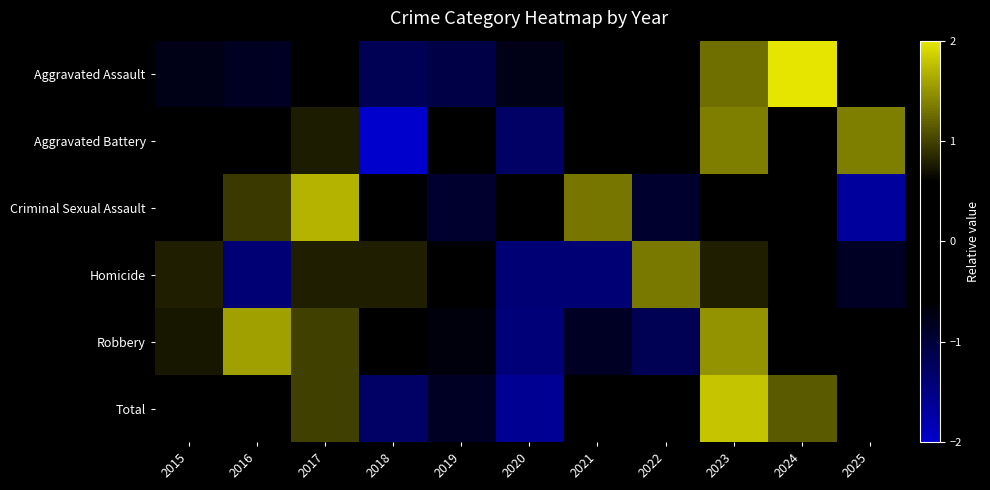

Reading right to left, extract all data points from this chart.

Aggravated Assault: 2025=0.5	2024=2.1	2023=1.3	2022=0.3	2021=0.3	2020=-0.8	2019=-1.1	2018=-1.2	2017=0.1	2016=-0.8	2015=-0.8
Aggravated Battery: 2025=1.4	2024=0.4	2023=1.4	2022=0.0	2021=-0.2	2020=-1.3	2019=0.2	2018=-2.1	2017=0.8	2016=-0.1	2015=-0.4
Criminal Sexual Assault: 2025=-1.7	2024=0.6	2023=-0.2	2022=-0.9	2021=1.3	2020=-0.5	2019=-0.9	2018=0.2	2017=1.7	2016=1.0	2015=-0.5
Homicide: 2025=-0.8	2024=0.2	2023=0.8	2022=1.3	2021=-1.4	2020=-1.4	2019=0.2	2018=0.8	2017=0.8	2016=-1.4	2015=0.8
Robbery: 2025=-0.3	2024=-0.1	2023=1.5	2022=-1.2	2021=-0.9	2020=-1.4	2019=-0.7	2018=-0.3	2017=1.0	2016=1.6	2015=0.7
Total: 2025=0.3	2024=1.2	2023=1.8	2022=-0.4	2021=-0.3	2020=-1.6	2019=-0.9	2018=-1.3	2017=1.0	2016=0.3	2015=-0.1